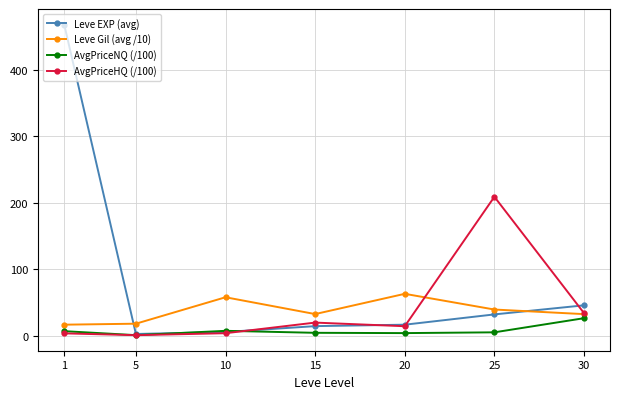

What is the minimum value for Leve Gil (avg /10)?

16.4